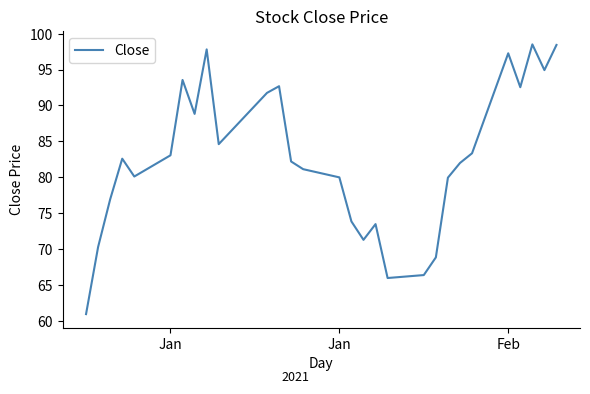

What is the maximum value shown in the chart?

98.5